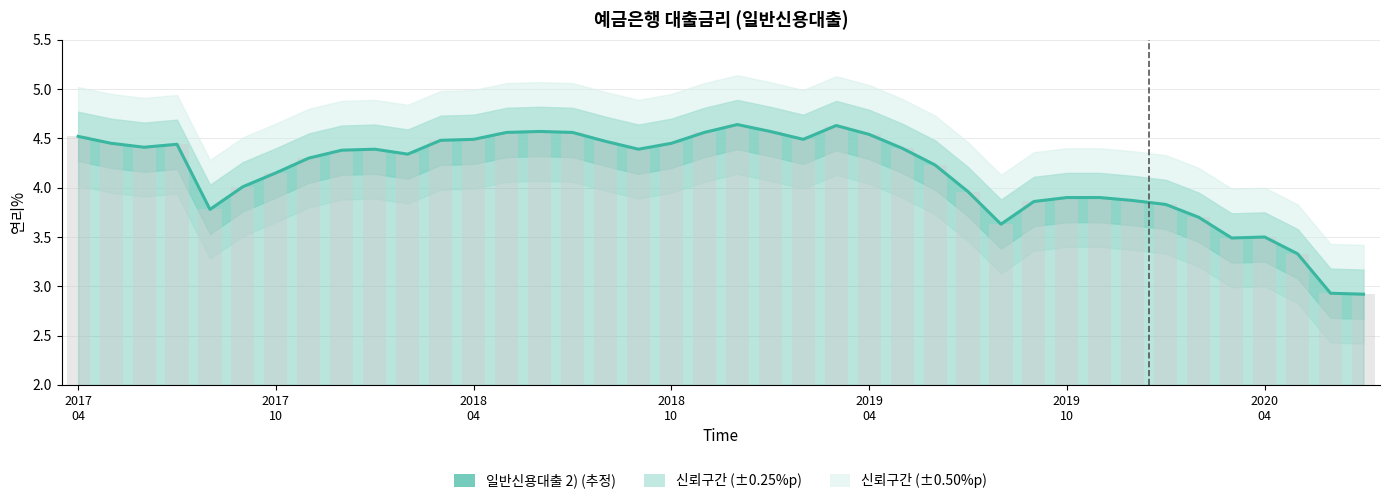

What is the difference between the values at 23 and 9?

0.2